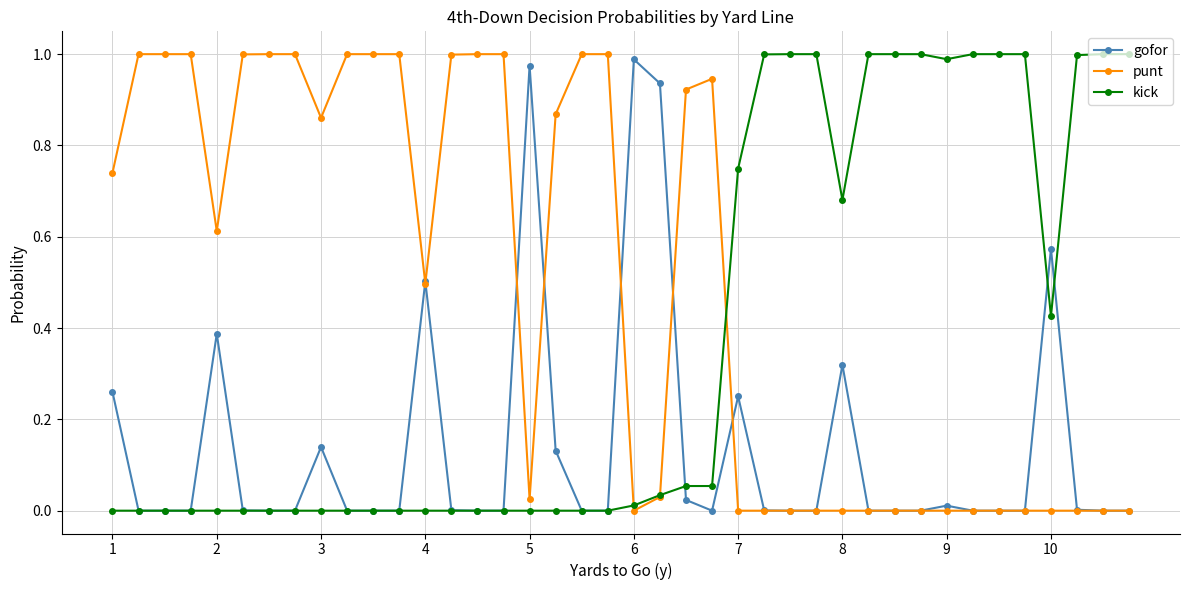

Which series has the largest total across all categories?

punt